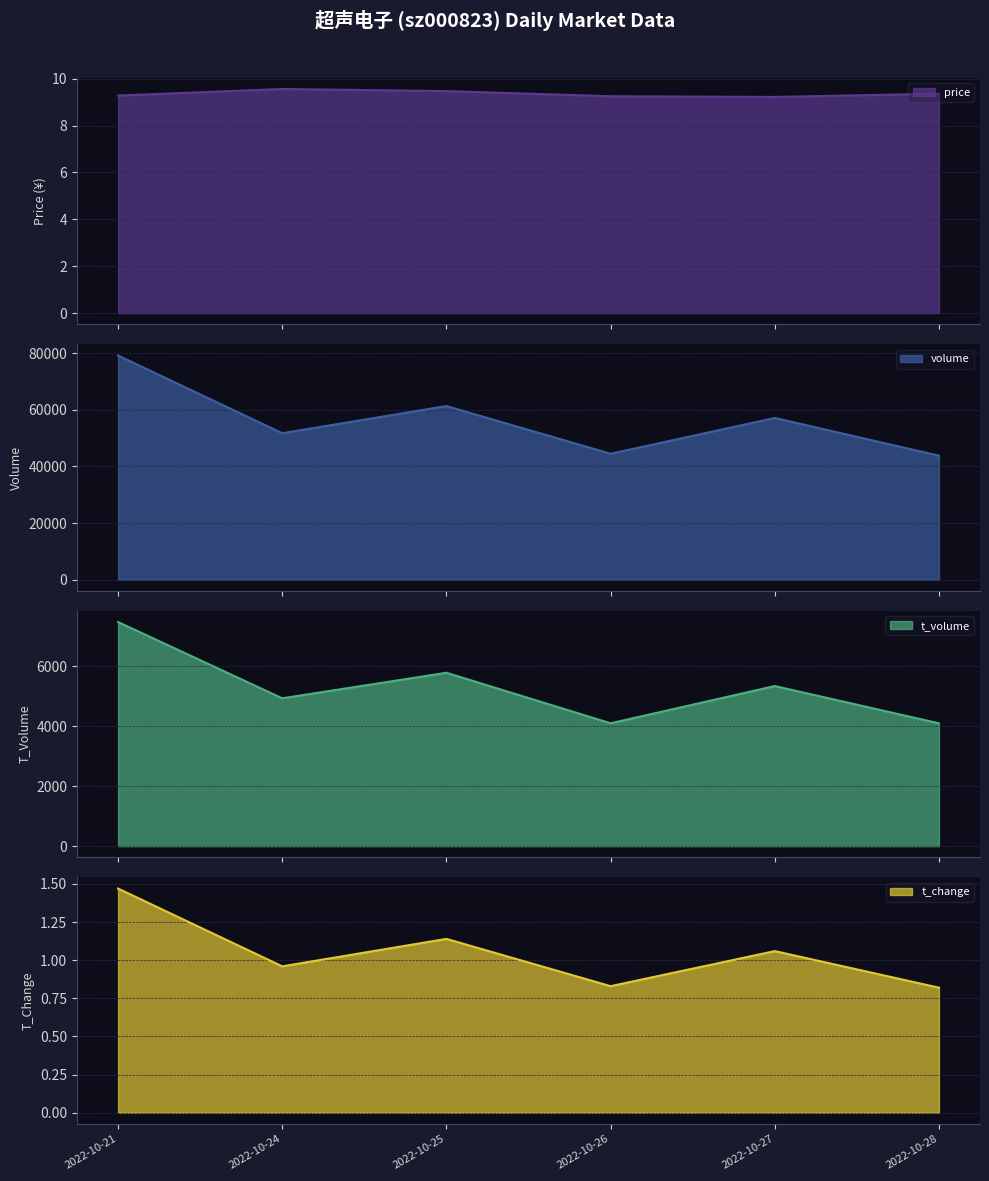

How many interior local valleys does the t_volume series have?

2